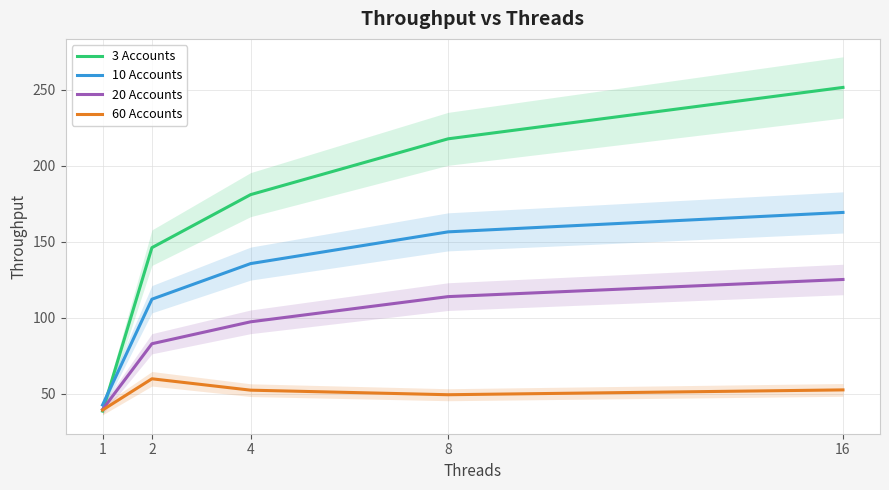

Where is the first local maximum for 60 Accounts?

2